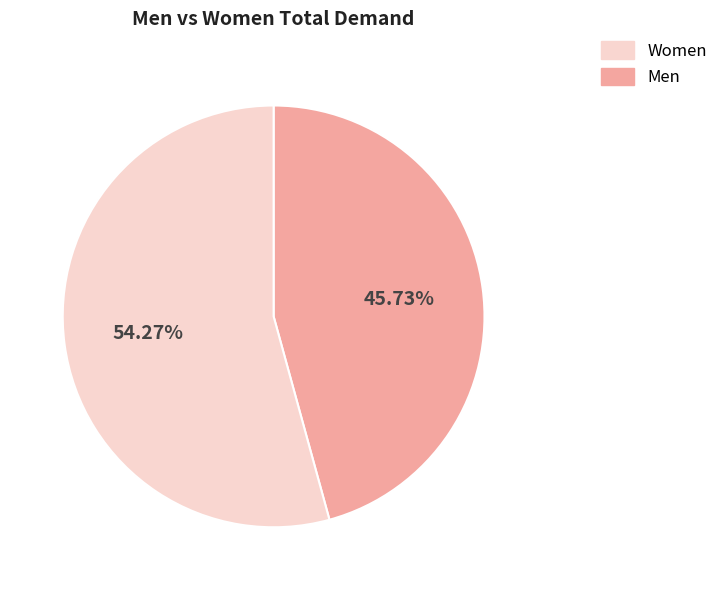

Count the number of slices in the pie.

2